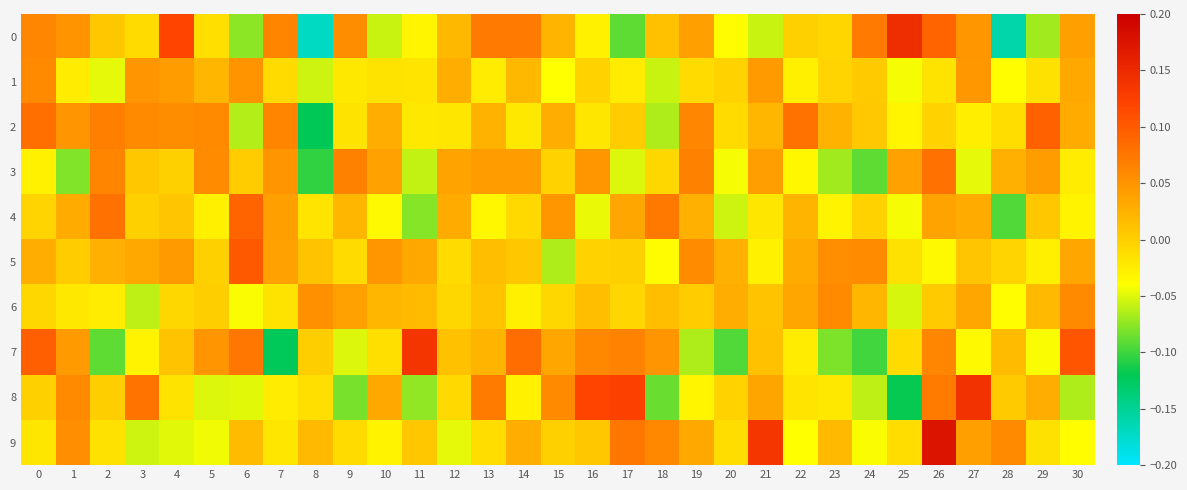

What is the smallest value displayed?

-0.2